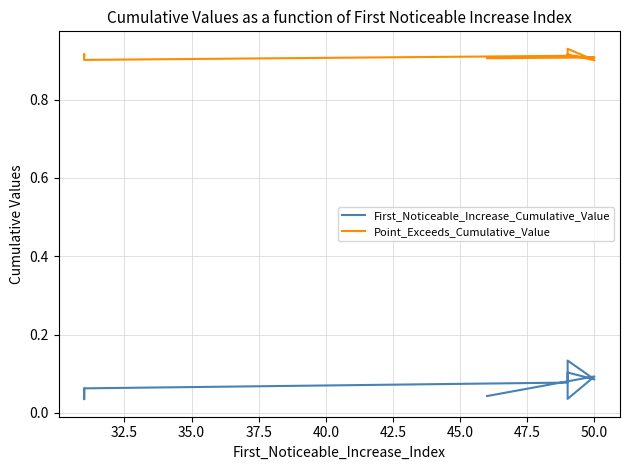

What is the difference between the second highest and minimum values in the First_Noticeable_Increase_Cumulative_Value series?

0.1